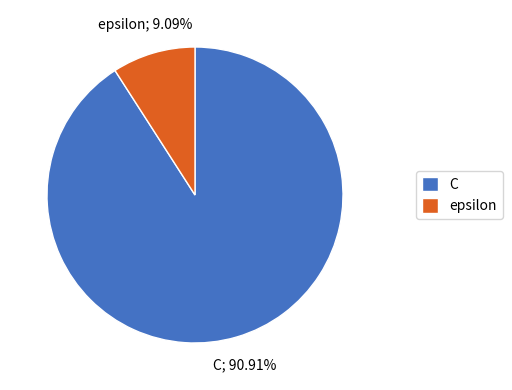

Is epsilon the majority of the pie?

No